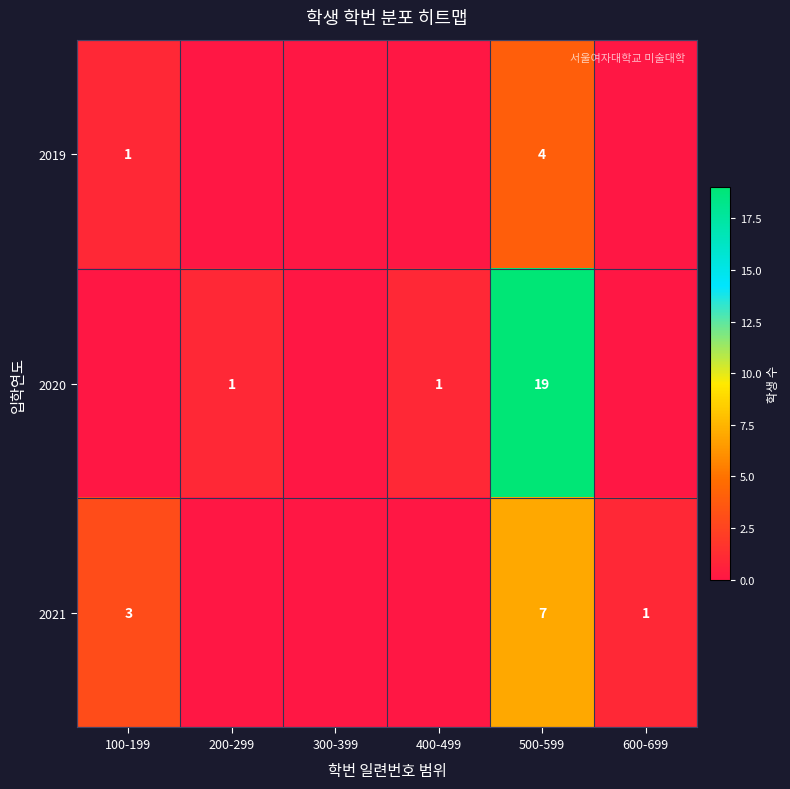

How many positive values does the row_1 series have?

3